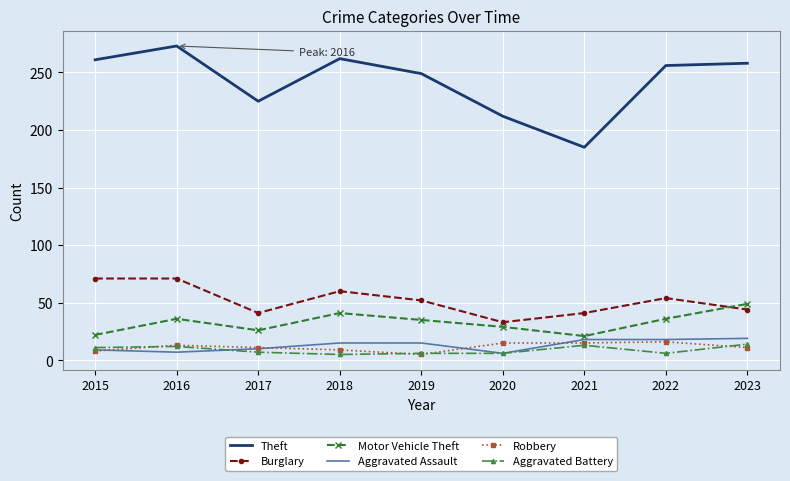

Is the value of Robbery at 2020 greater than the value of Theft at 2019?

No